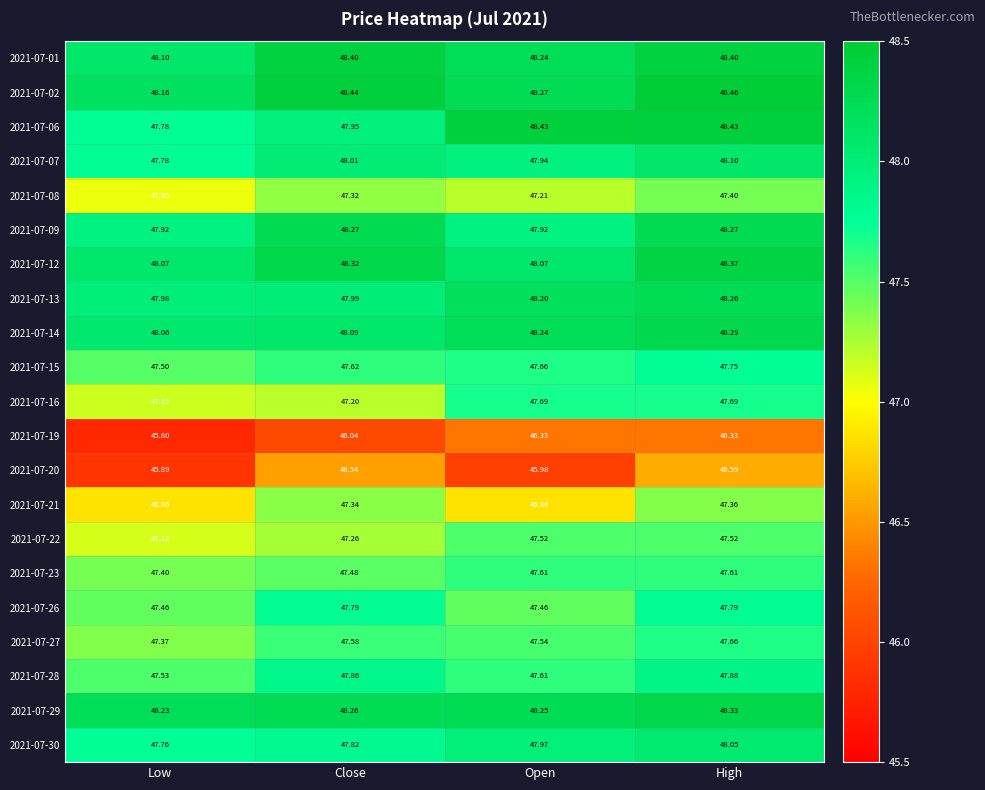

Is the value of 2021-07-01 at High greater than the value of 2021-07-26 at Open?

Yes